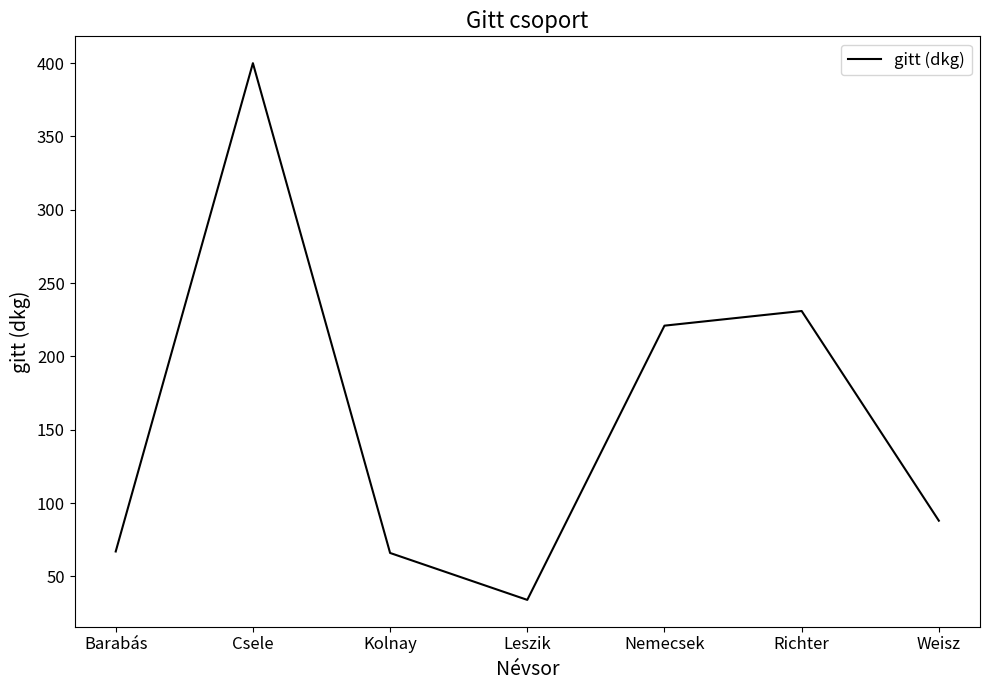

What is the minimum value shown in the chart?

34